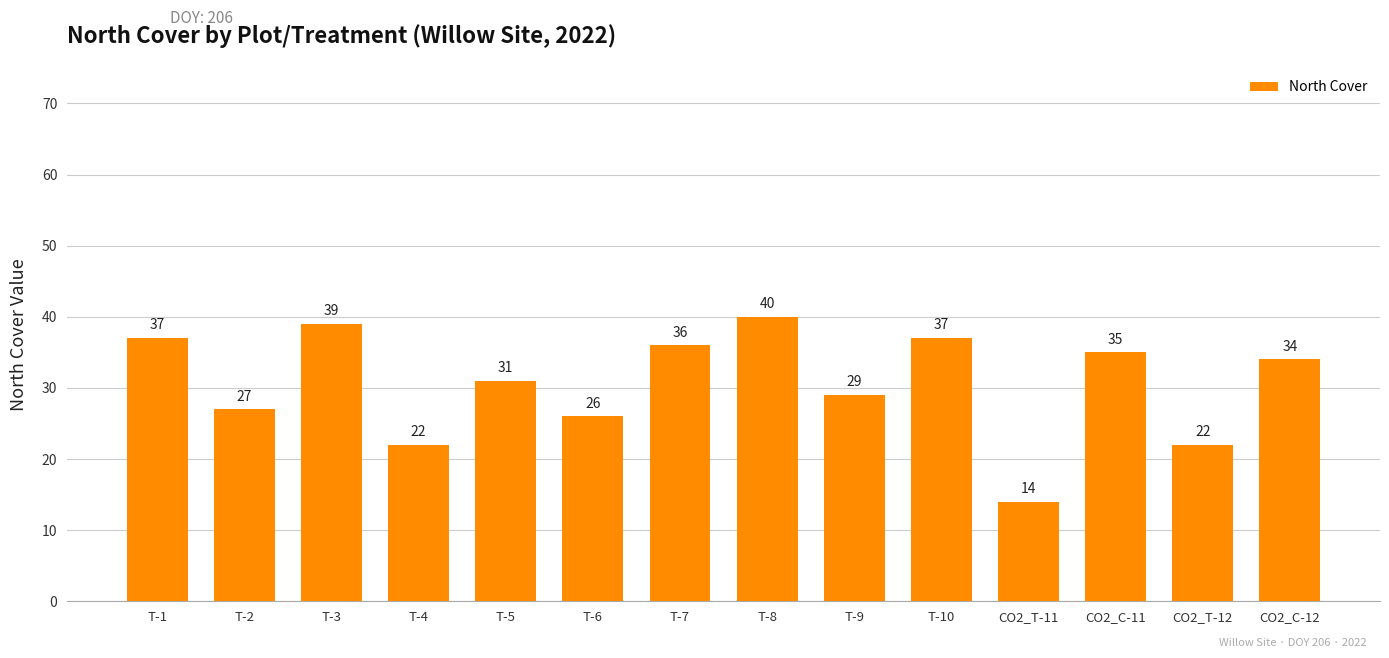

The chart shows a value of 57 at CO2_C-12. True or false?

False